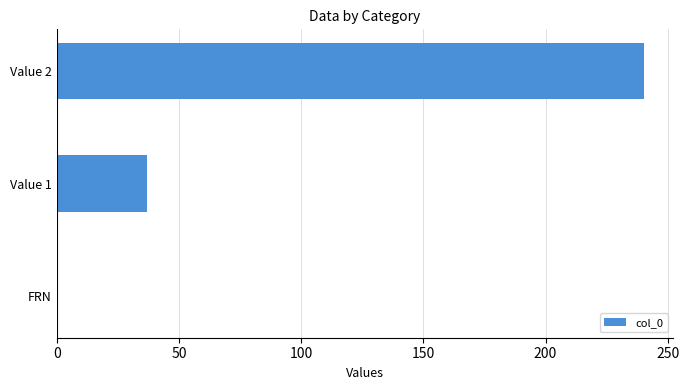

How many data points are above 36?

2